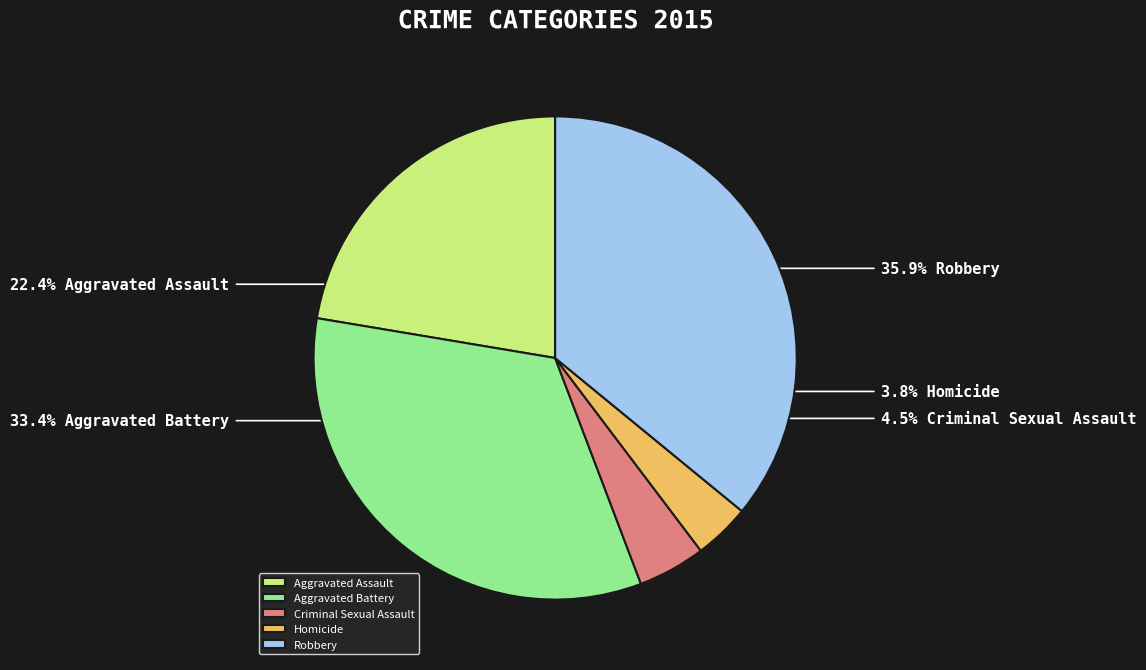

Between Robbery and Homicide, which is larger?

Robbery